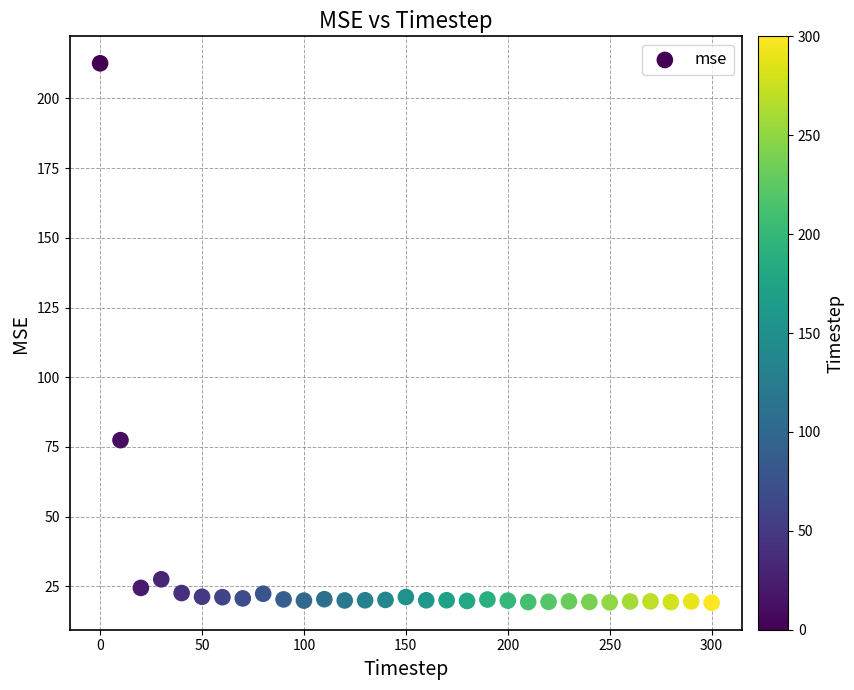

What Y value in the scatter plot is closest to 115?

77.4